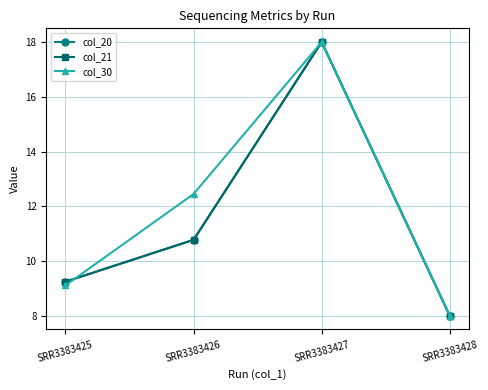

What is the maximum value for col_30?

18.0